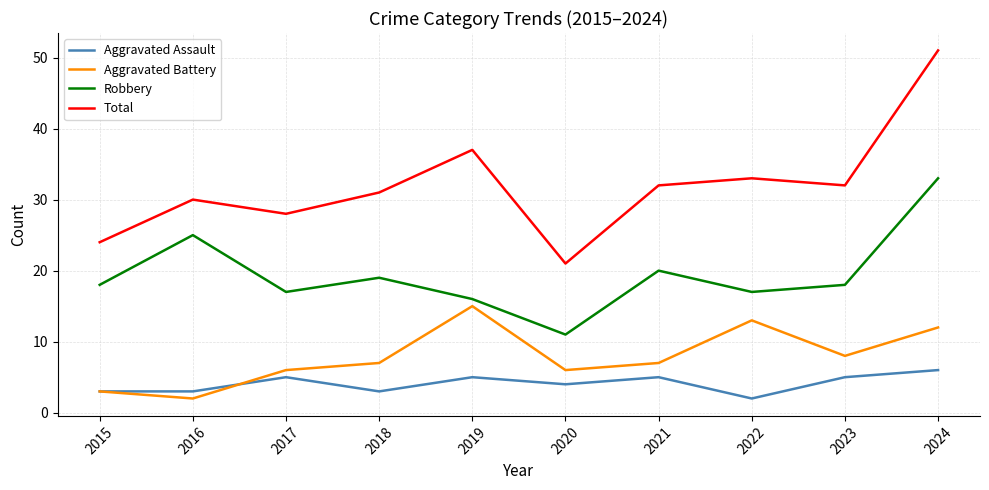

The Aggravated Battery series shows 8 at 2020. True or false?

False